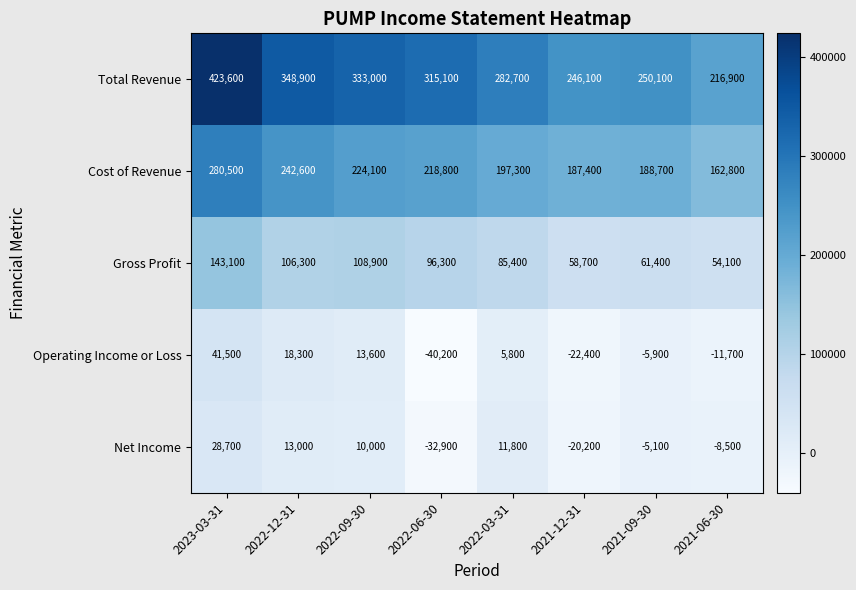

Is it true that Cost of Revenue equals 86622 at 2022-03-31?

False